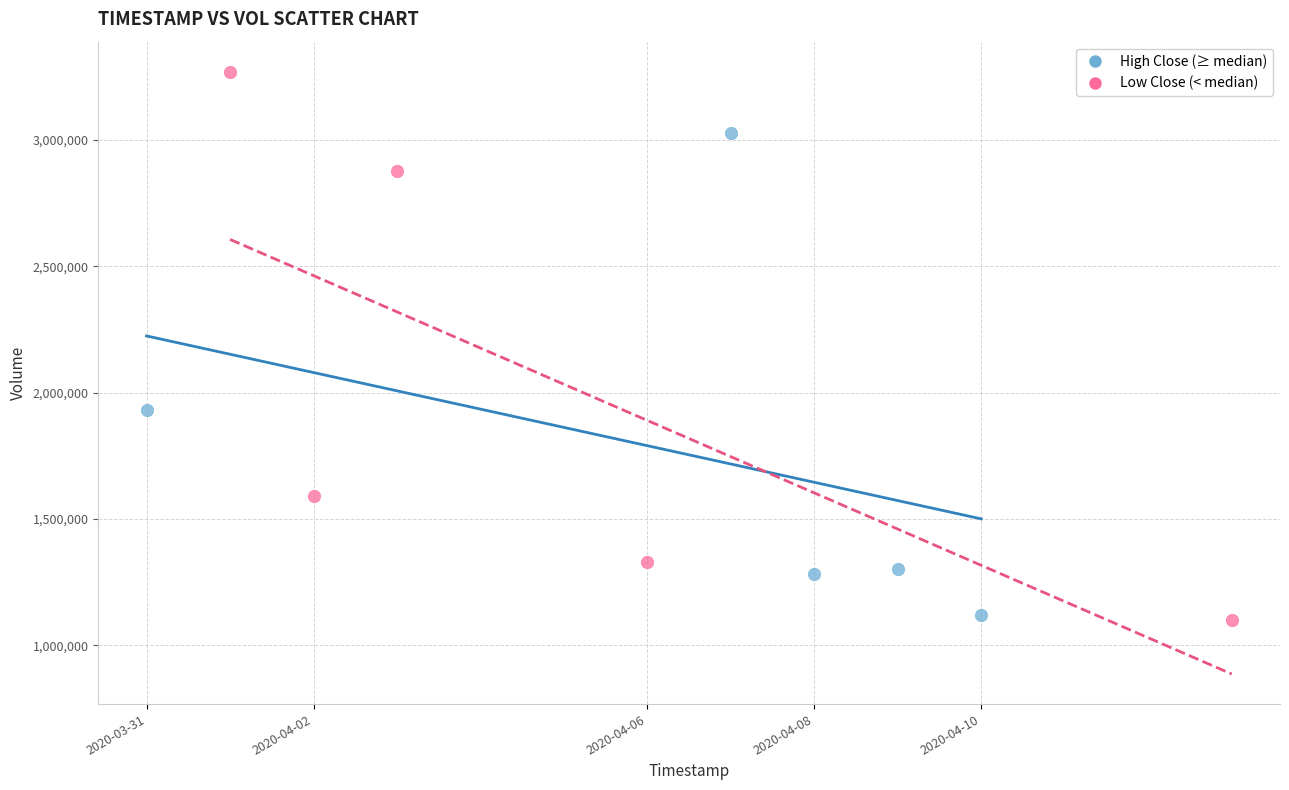

Which series reaches the maximum Y coordinate?

Low Close (< median)